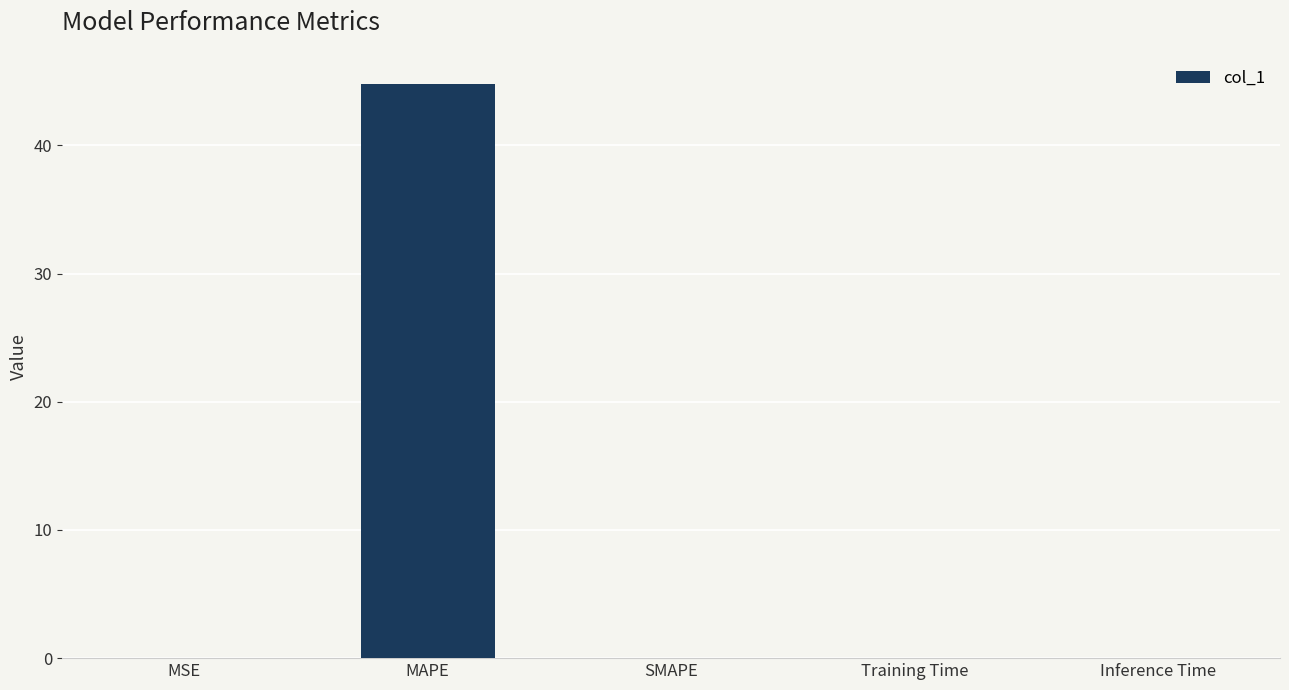

What is the difference between the values at Training Time and MAPE?

44.8